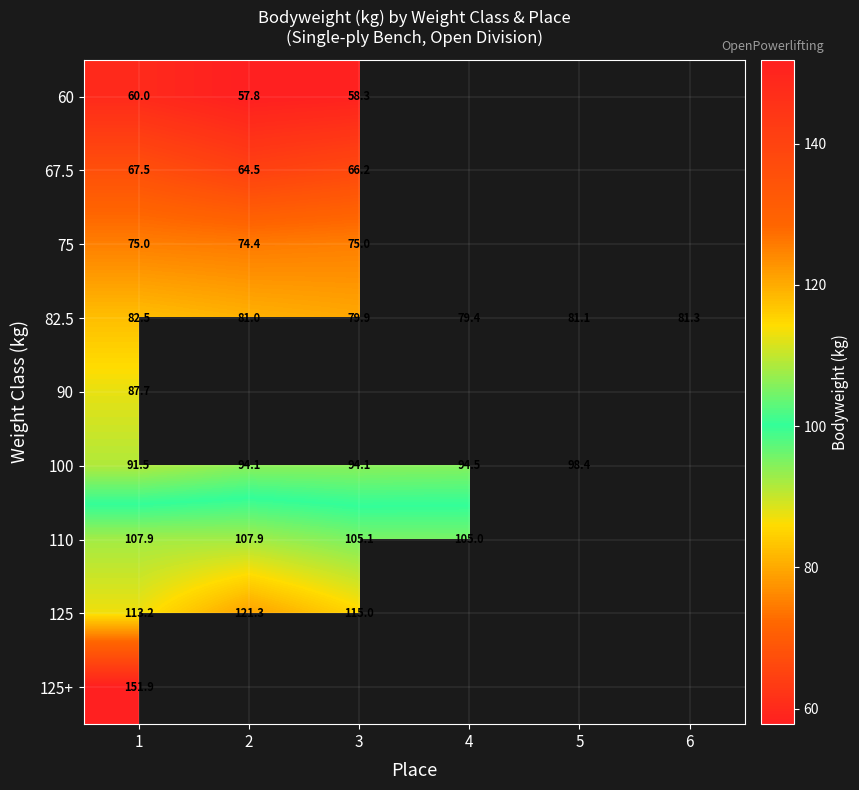

At which label does 82.5 reach its minimum?

4